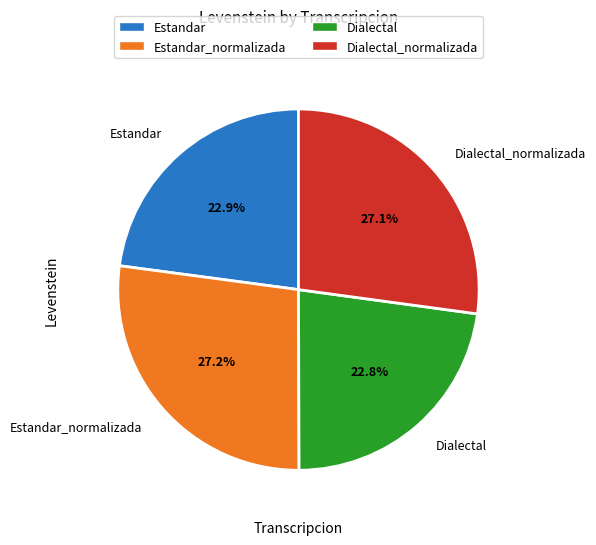

What is the total percentage of Estandar_normalizada and Estandar?

50.1%